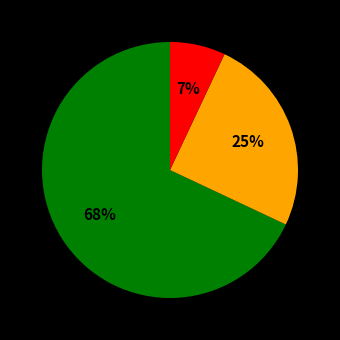

Count the number of slices in the pie.

3